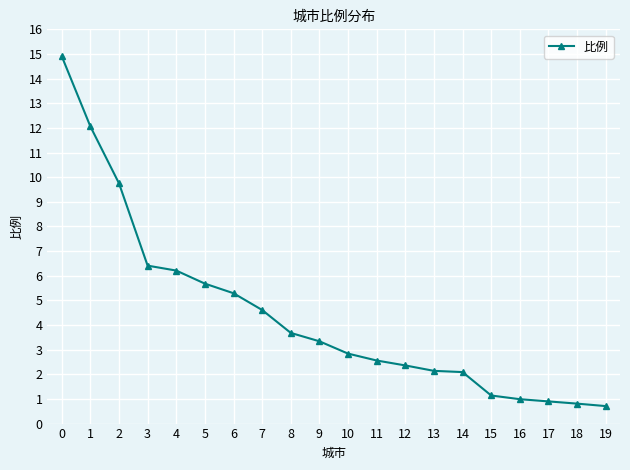

What is the sum of all values?

88.5